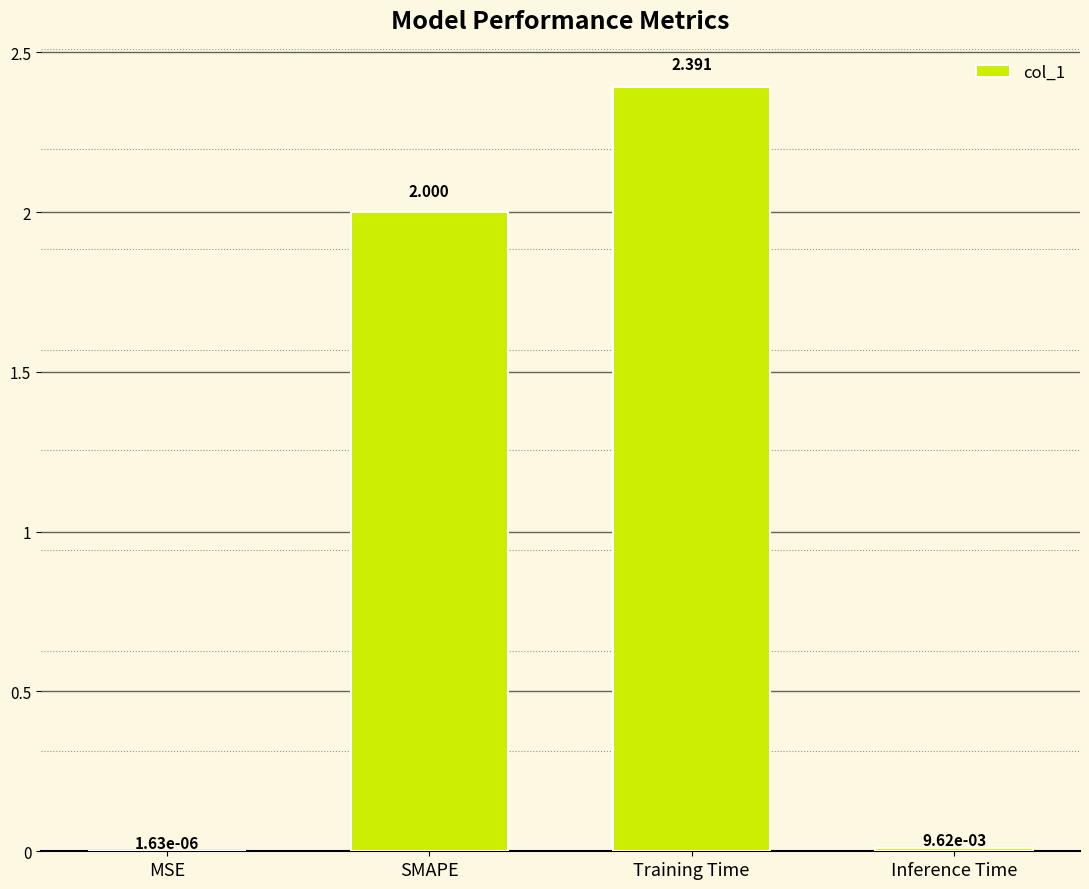

Between Training Time and MSE, which is larger?

Training Time